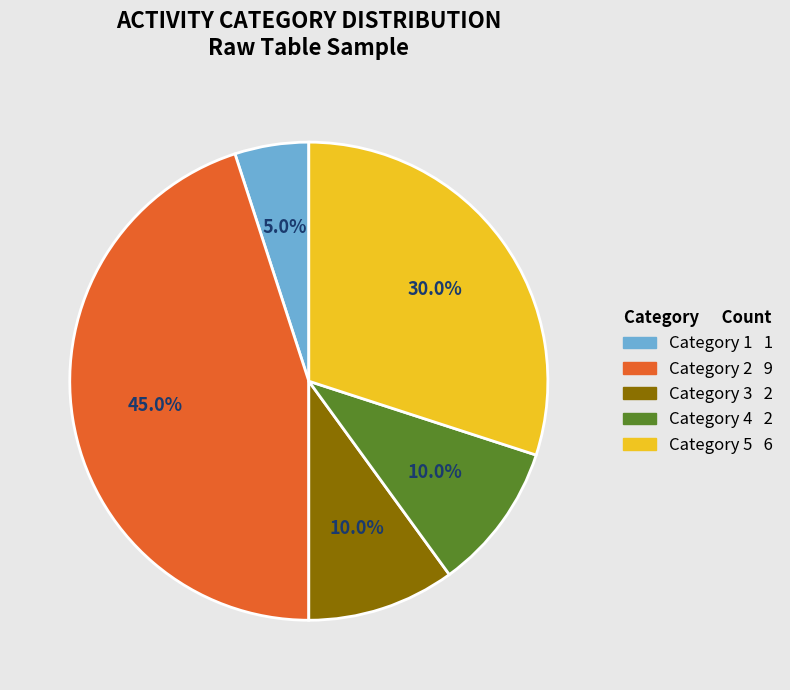

Is there any slice that represents more than half of the pie?

No